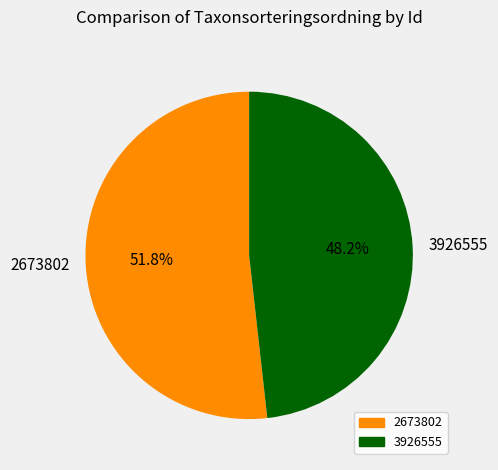

How many slices are in this pie chart?

2